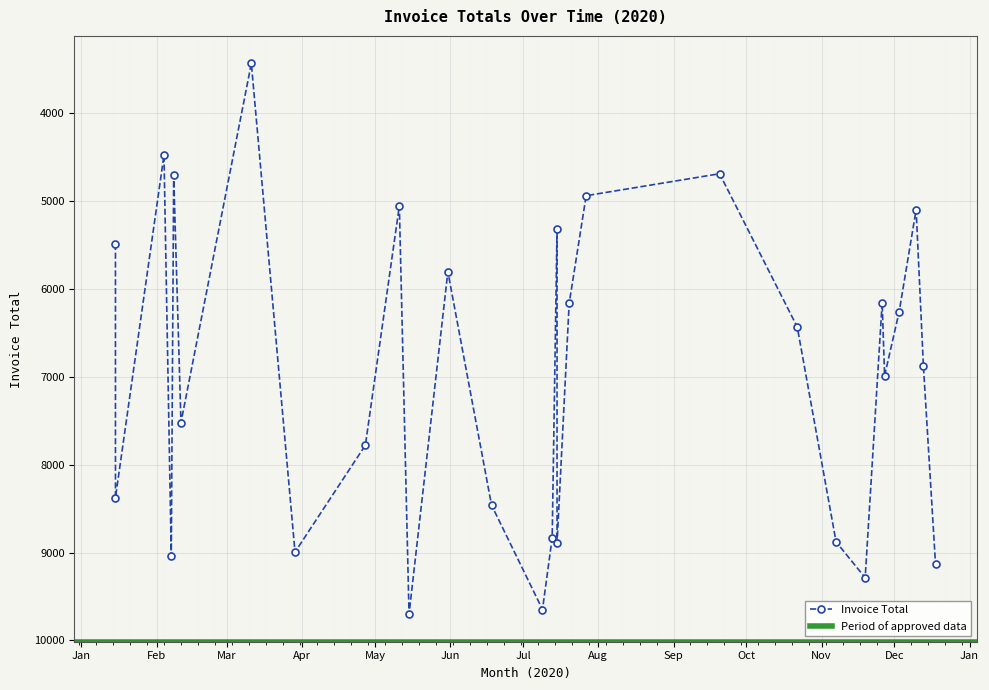

At which label is the value closest to 6565?

2020-10-22